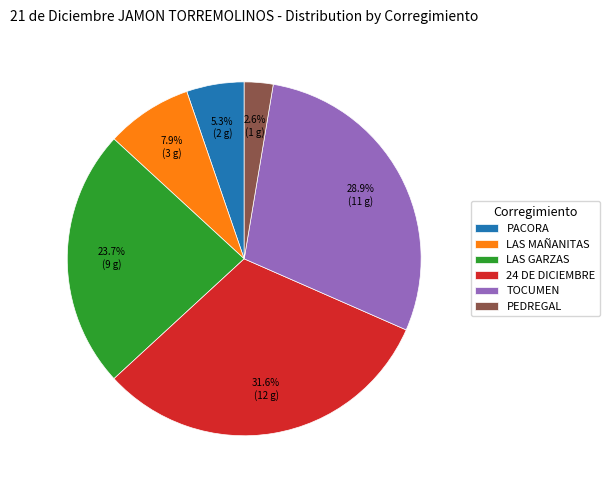

Rank the categories by value from highest to lowest.

24 DE DICIEMBRE, TOCUMEN, LAS GARZAS, LAS MAÑANITAS, PACORA, PEDREGAL